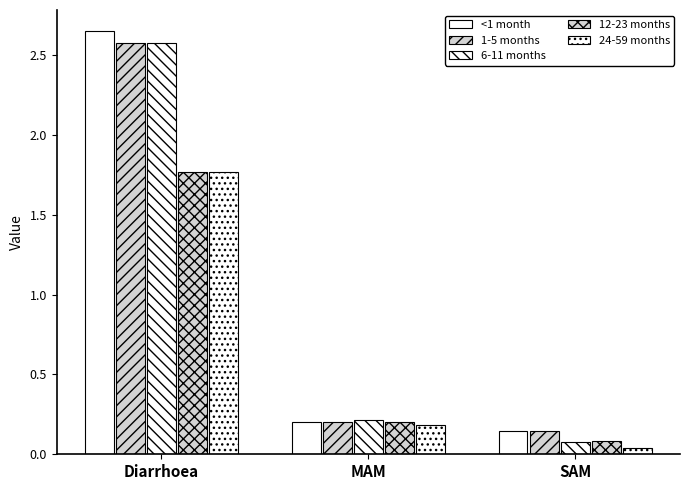

Which category has the lowest value in the 24-59 months series?

SAM